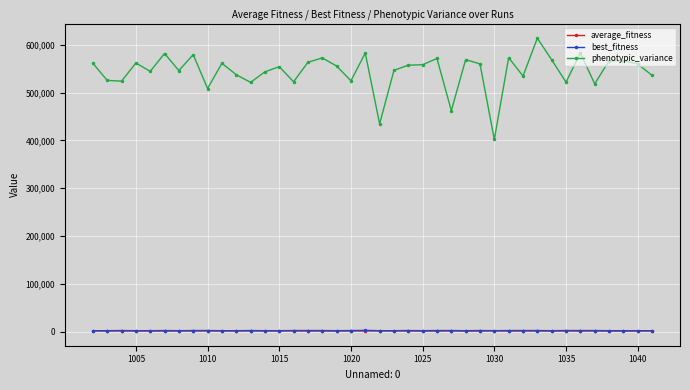

What is the value of the phenotypic_variance point at the 16th from the left?

563289.0